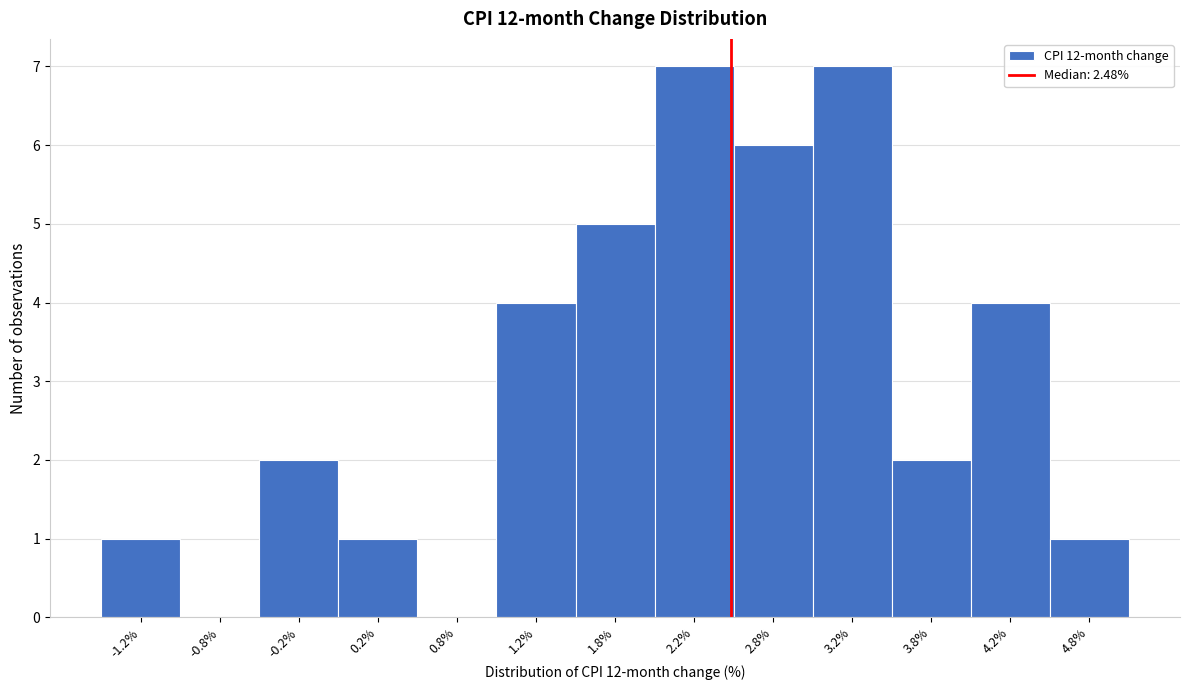

Reading left to right, transcribe this chart: for each bar, give the range it covers on the x-axis and its height. The values are not printed on the chart, so give them approximately, as read against the axis.

-1.5 to -1.0: 1
-1.0 to -0.5: 0
-0.5 to 0.0: 2
0.0 to 0.5: 1
0.5 to 1.0: 0
1.0 to 1.5: 4
1.5 to 2.0: 5
2.0 to 2.5: 7
2.5 to 3.0: 6
3.0 to 3.5: 7
3.5 to 4.0: 2
4.0 to 4.5: 4
4.5 to 5.0: 1